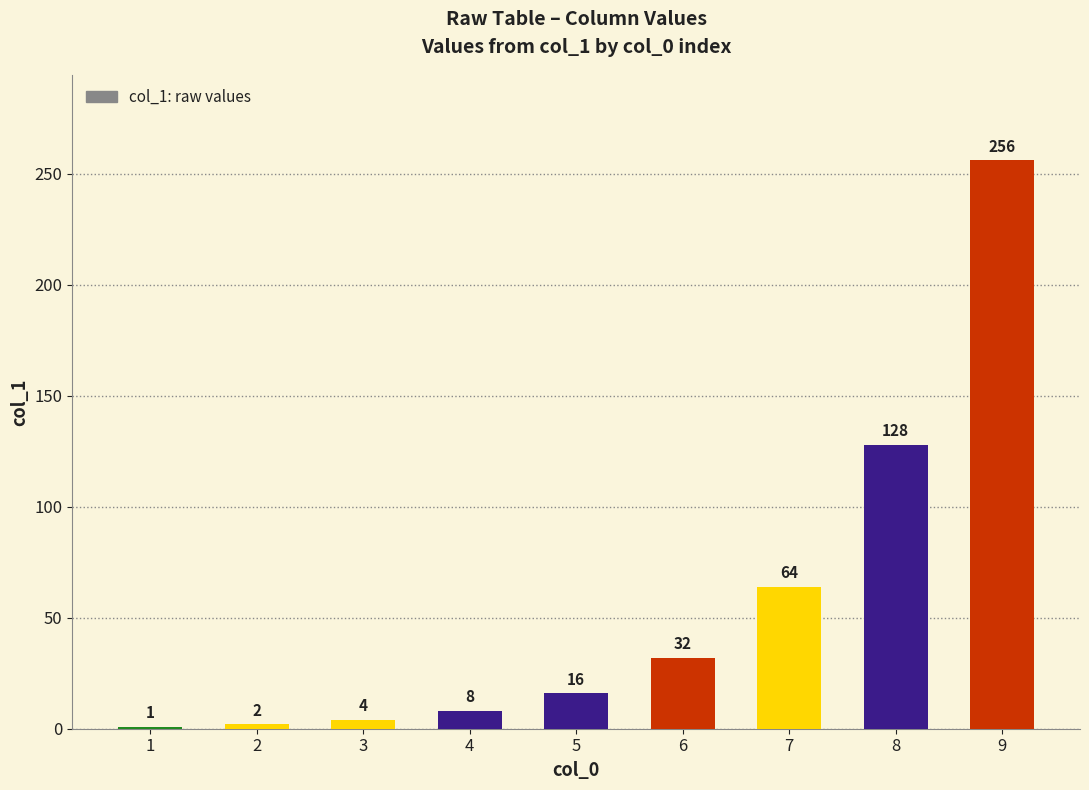

What is the value of the 5th bar from the left?

16